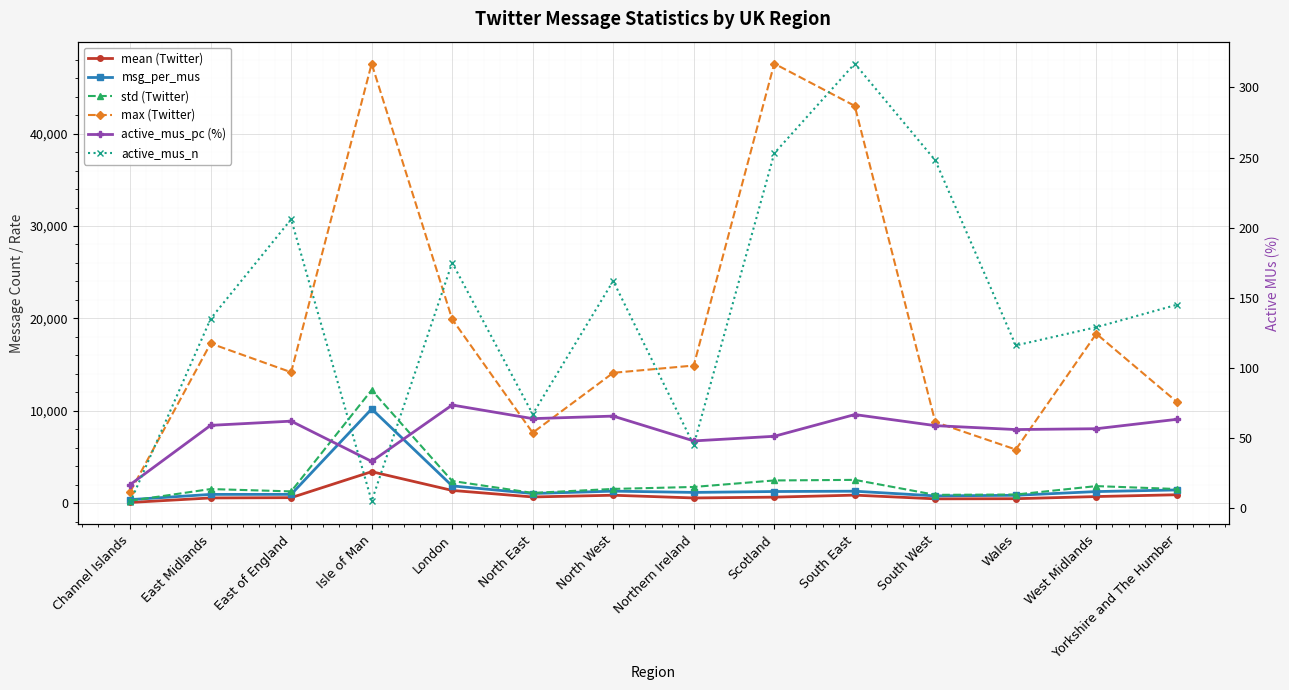

Which has a higher value, South West or Isle of Man?

Isle of Man